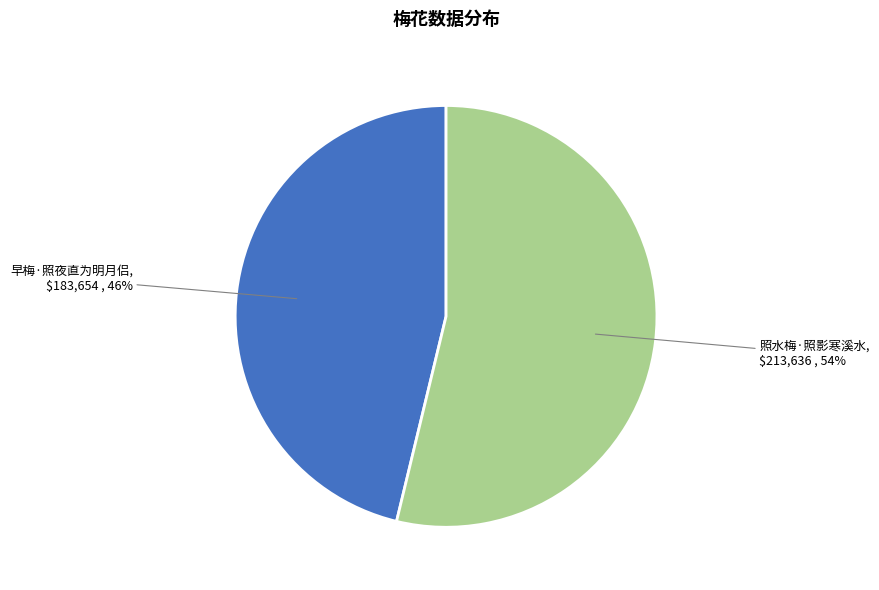

True or false: 早梅·照夜直为明月侣 accounts for 46% of the total.

True